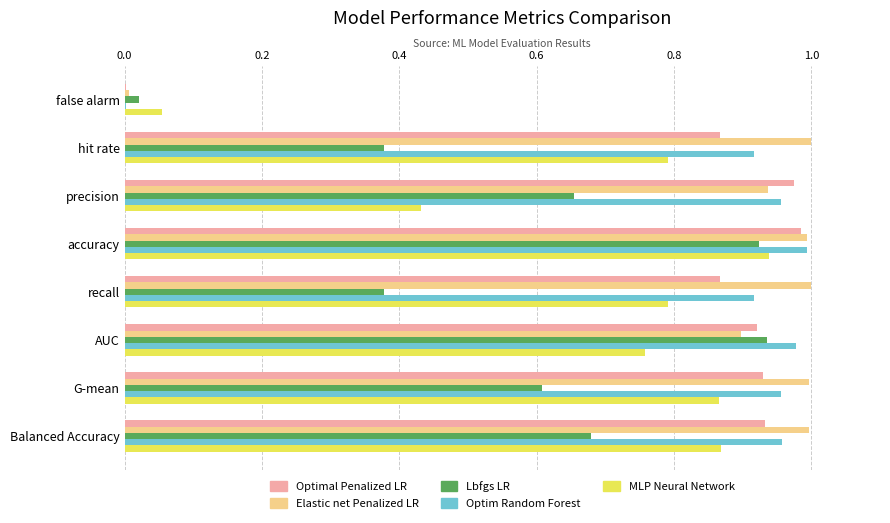

The Elastic net Penalized LR series shows 0.9 at precision. True or false?

True